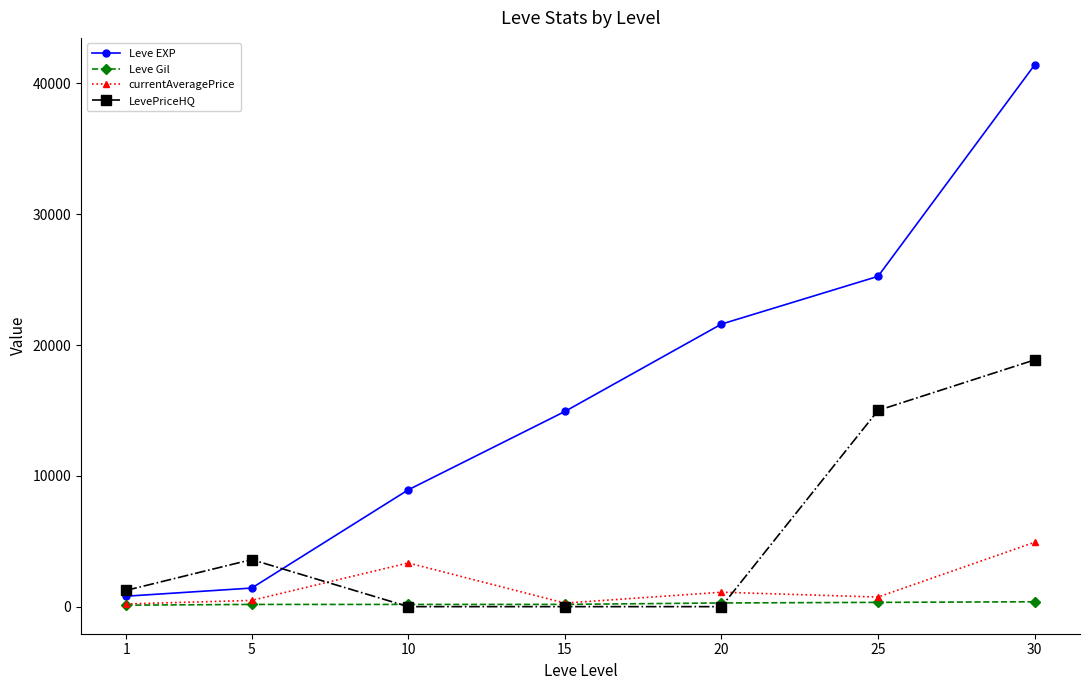

At 30, list the series in order from largest to smallest.

Leve EXP, LevePriceHQ, currentAveragePrice, Leve Gil